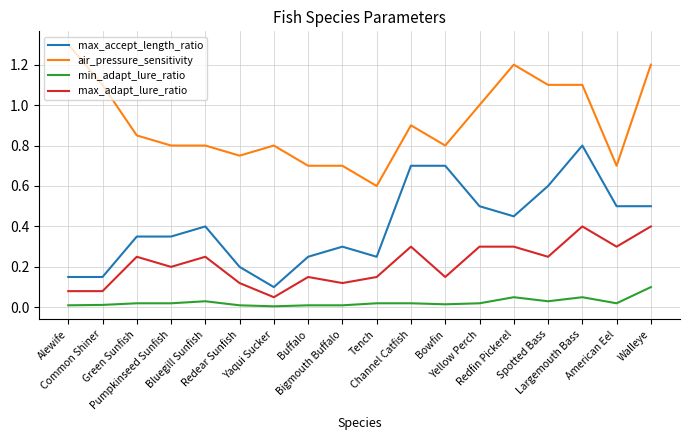

True or false: min_adapt_lure_ratio and max_accept_length_ratio intersect in this chart.

False